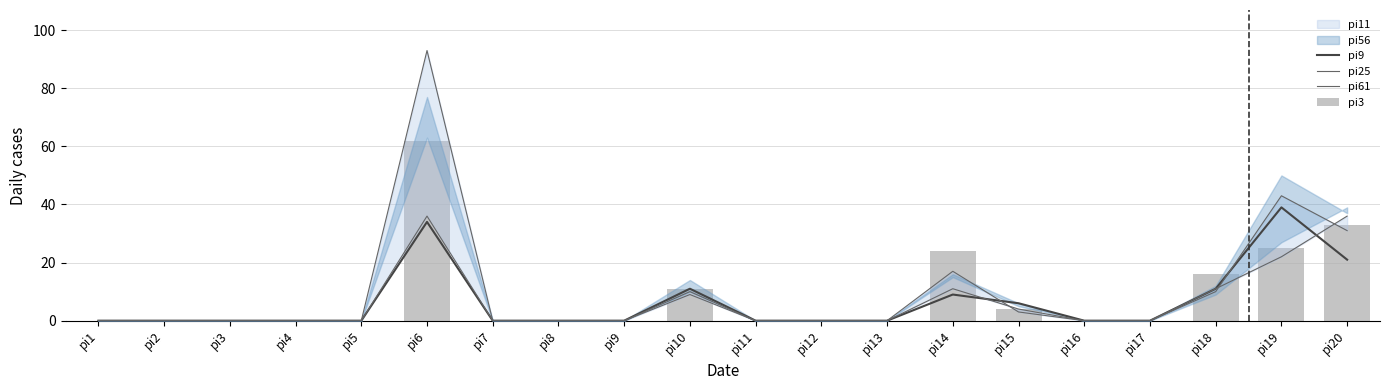

The pi3 series shows 45 at pi20. True or false?

False